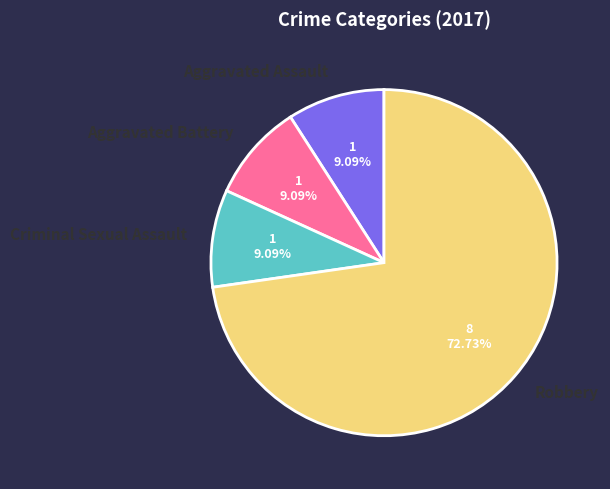

Which category has the biggest portion of the pie?

Robbery